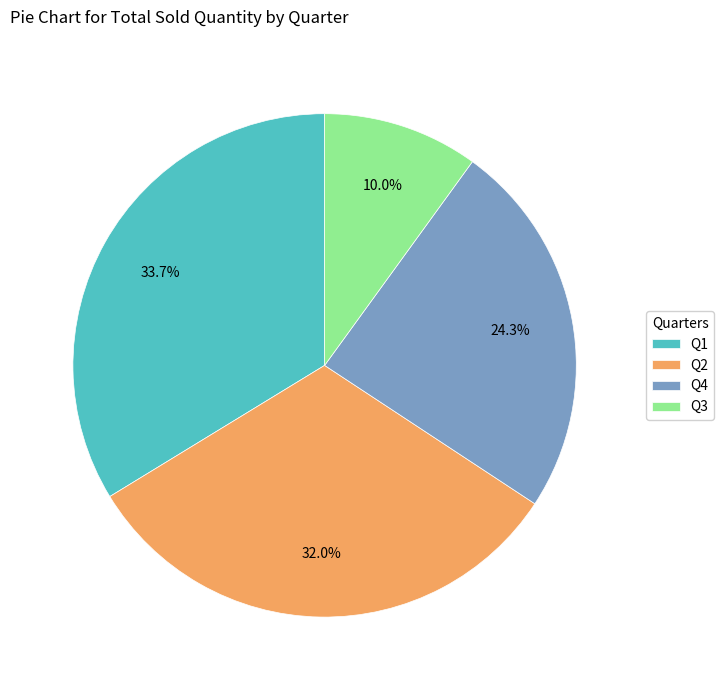

Does Q3 account for over 50% of the chart?

No